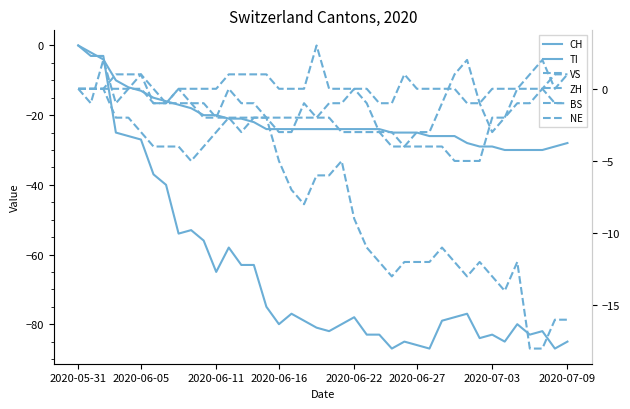

How many intersections are there between NE and ZH?

1